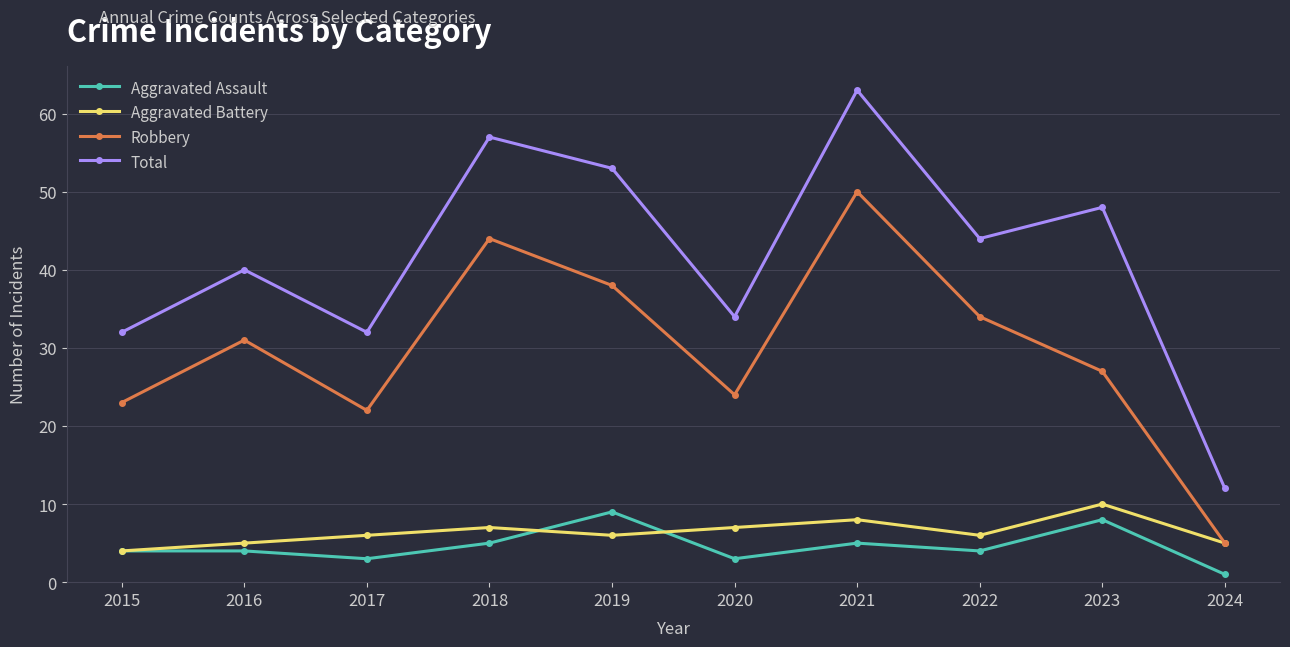

What is the maximum value shown in the chart?

63